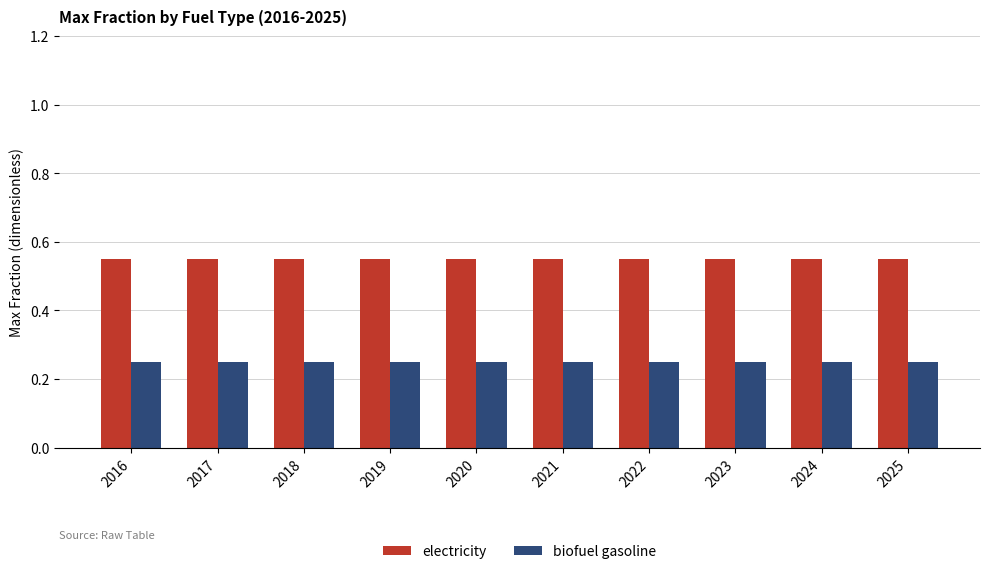

What is the total value across all series at 2021?

0.8